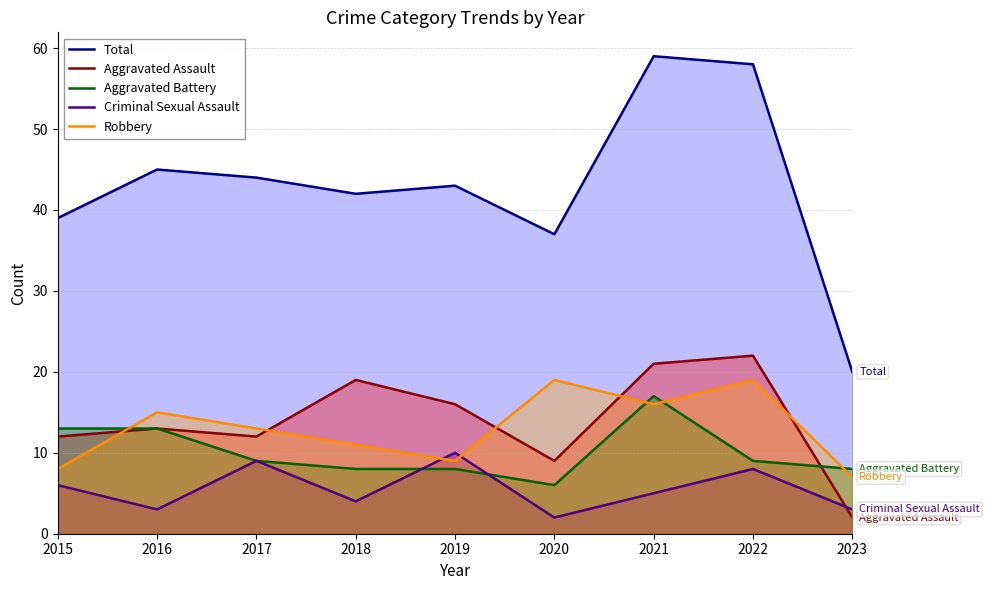

Where do Robbery and Aggravated Battery first cross each other?

2015 and 2016